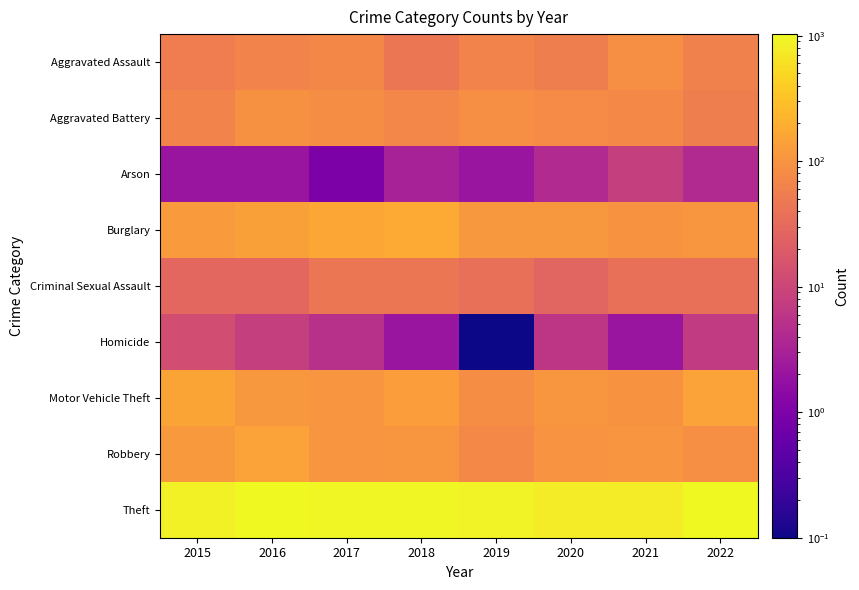

At which category is the sum across all series the highest?

2016